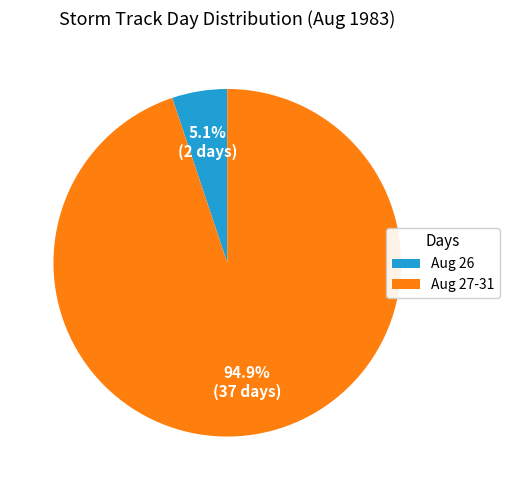

Rank the categories by value from lowest to highest.

Aug 26, Aug 27-31